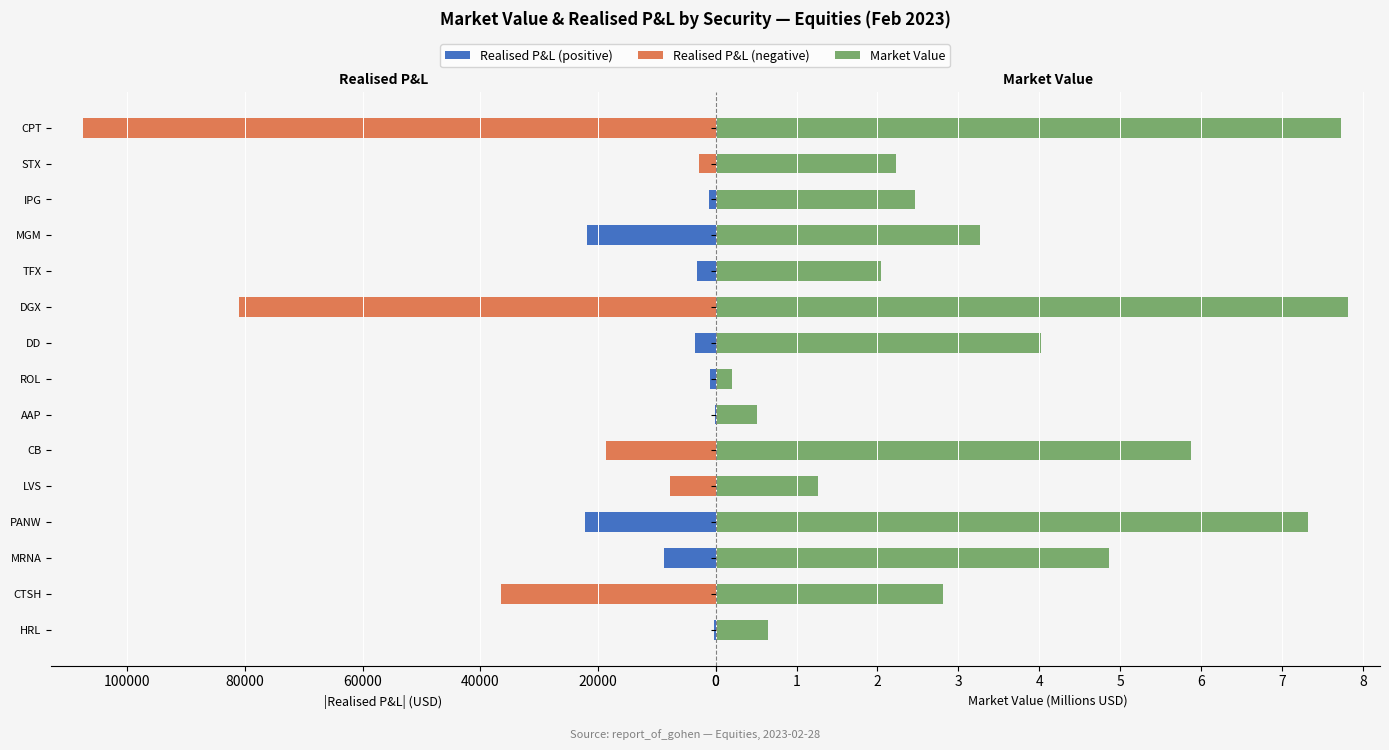

Count the number of categories in the chart.

15